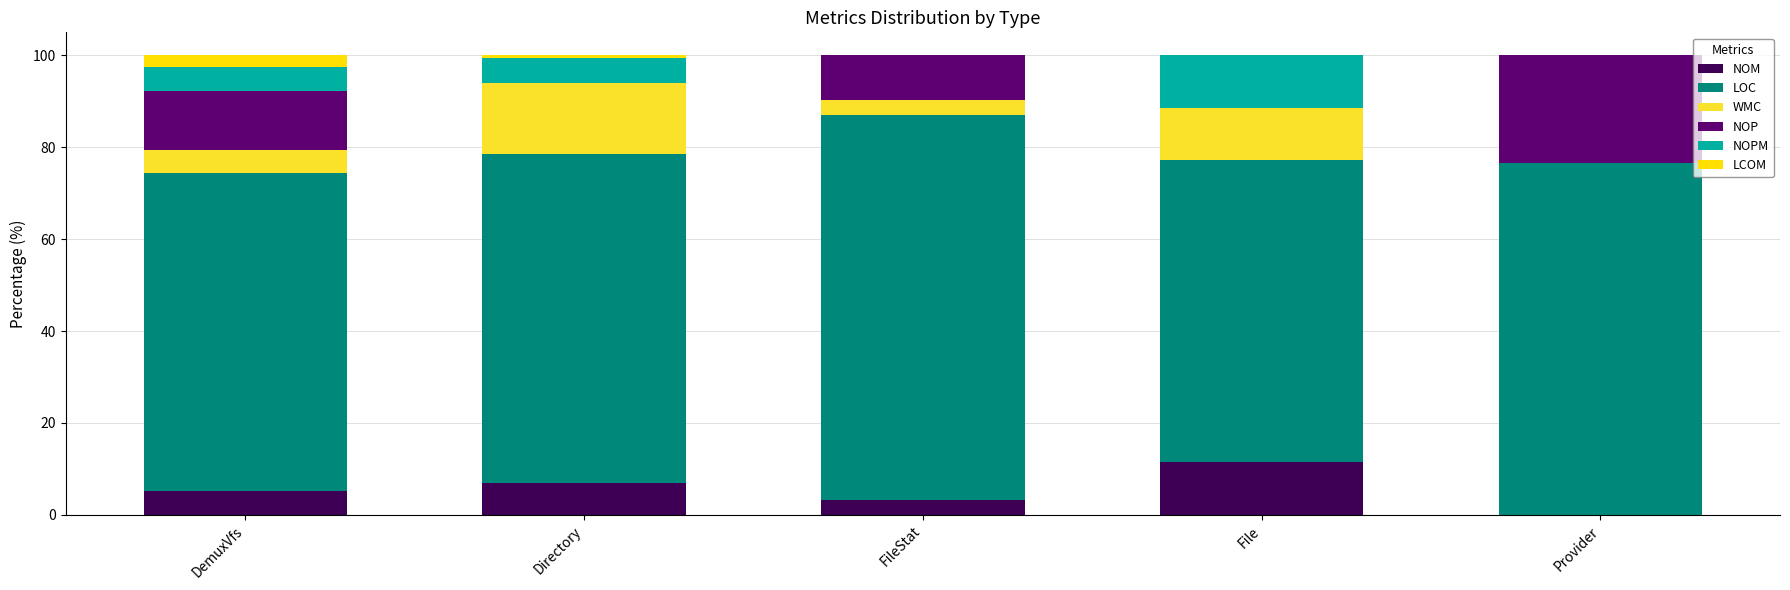

What is the total value across all series at File?

100.0